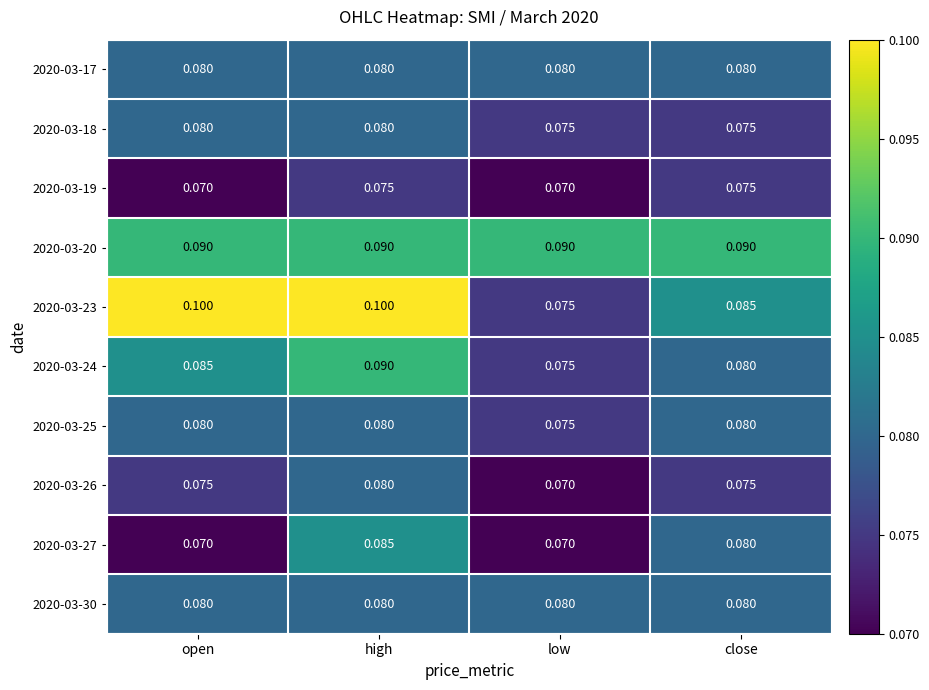

Is the value of 2020-03-23 at close greater than the value of 2020-03-27 at open?

Yes